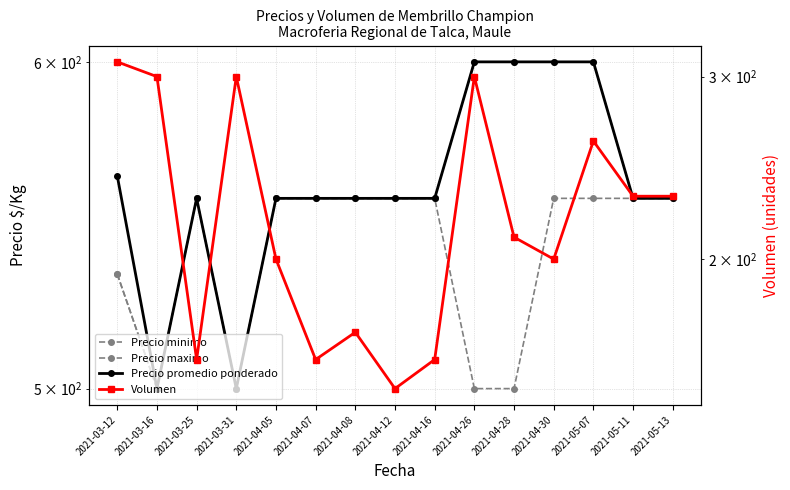

Rank the series by their maximum value, from lowest to highest.

Volumen, Precio minimo, Precio maximo, Precio promedio ponderado